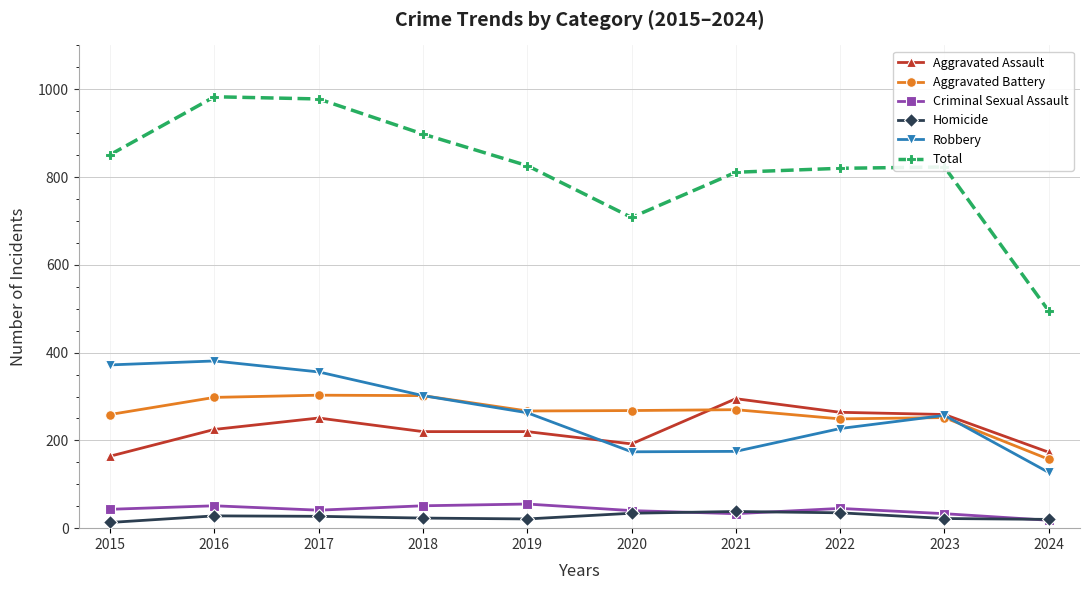

What is the total value across all series at 2017?

1956